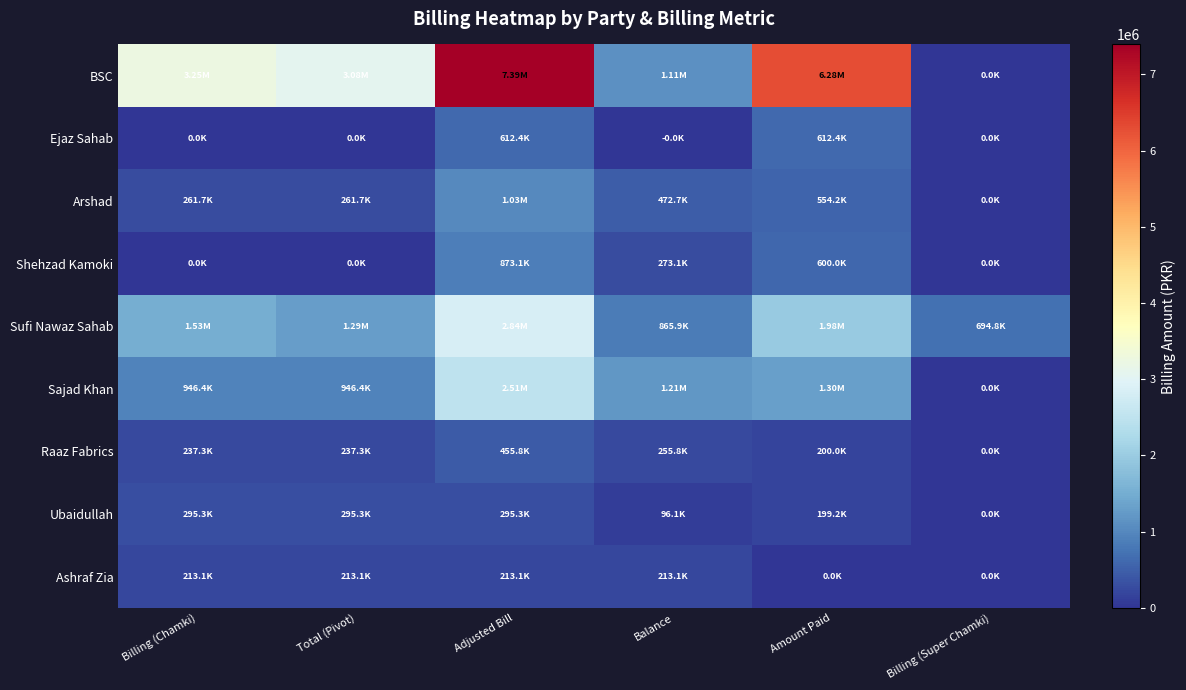

At Adjusted Bill, list the series in order from largest to smallest.

BSC, Sufi Nawaz Sahab, Sajad Khan, Arshad, Shehzad Kamoki, Ejaz Sahab, Raaz Fabrics, Ubaidullah, Ashraf Zia